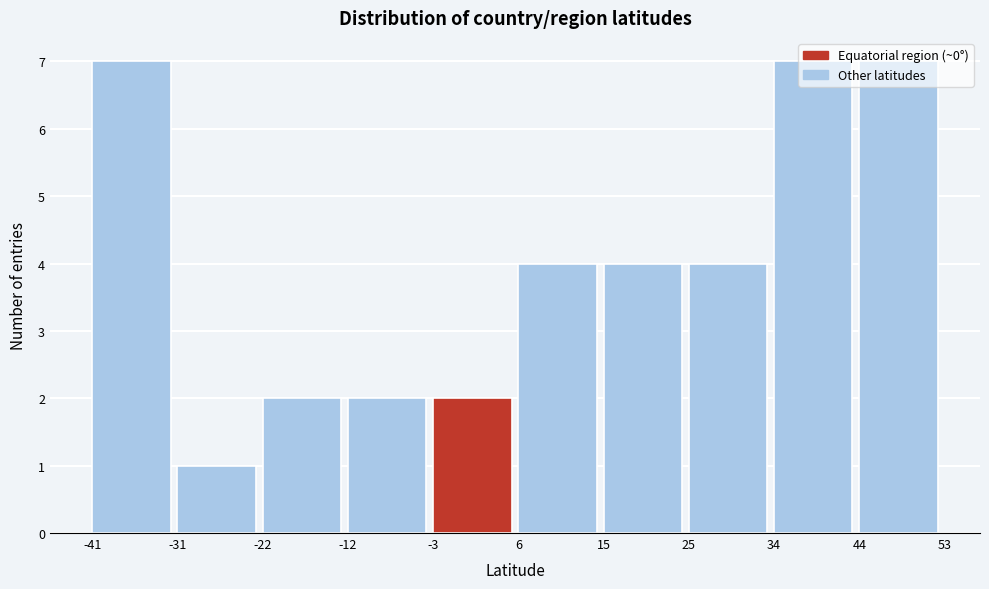

Reading left to right, list every bar in this chart as the range it spans on the x-axis followed by its height. The values are not printed on the chart, so give them approximately, as read against the axis.

-41 to -31: 7
-31 to -22: 1
-22 to -12: 2
-12 to -3: 2
-3 to 6: 2
6 to 15: 4
15 to 25: 4
25 to 34: 4
34 to 44: 7
44 to 53: 7